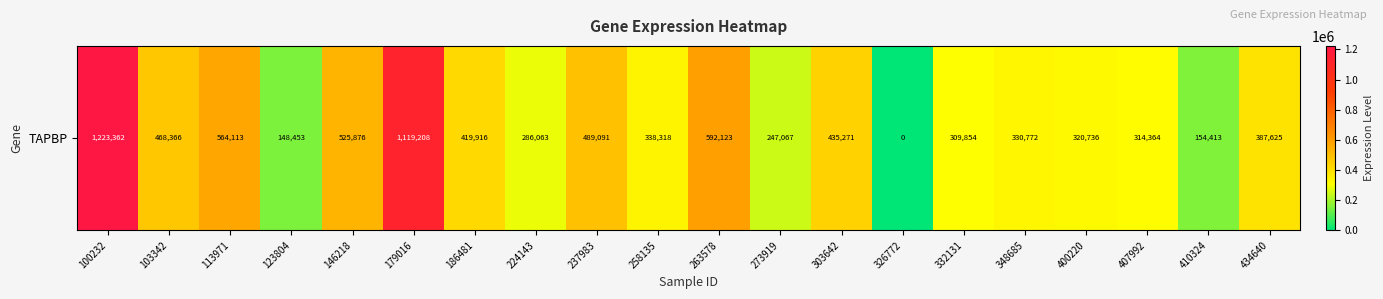

Reading left to right, extract all data points from this chart.

100232=1223362	103342=468366	113971=564113	123804=148453	146218=525876	179016=1119208	186481=419916	224143=286063	237983=489091	258135=338318	263578=592123	273919=247067	303642=435271	326772=0	332131=309854	348685=330772	400220=320736	407992=314364	410324=154413	434640=387625